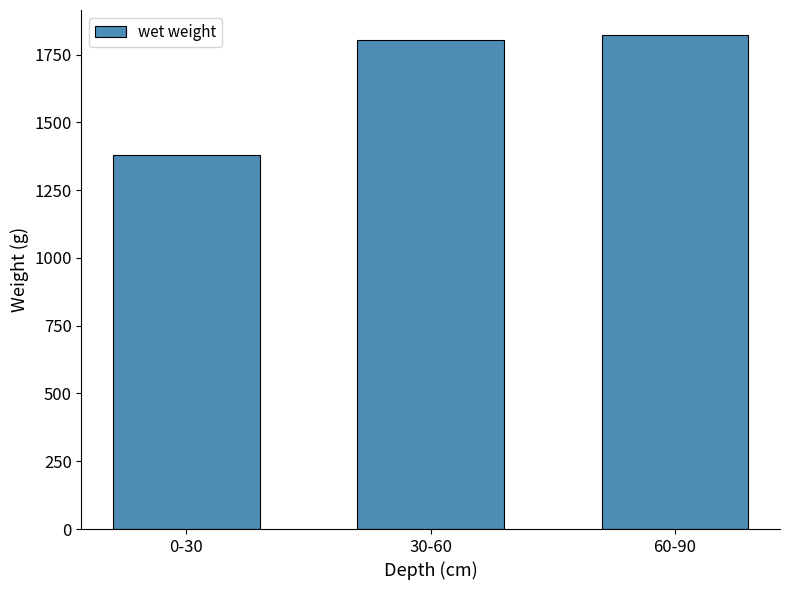

What is the smallest value displayed?

1378.6